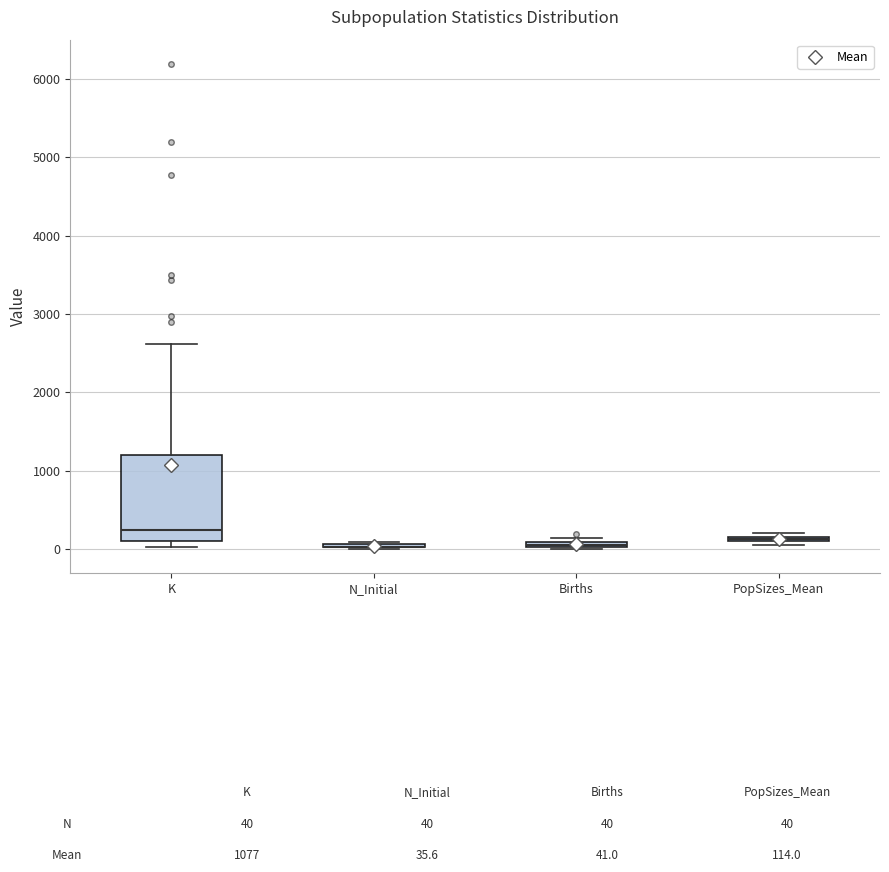

Which box is the tallest, from its lower edge to its upper edge?

K